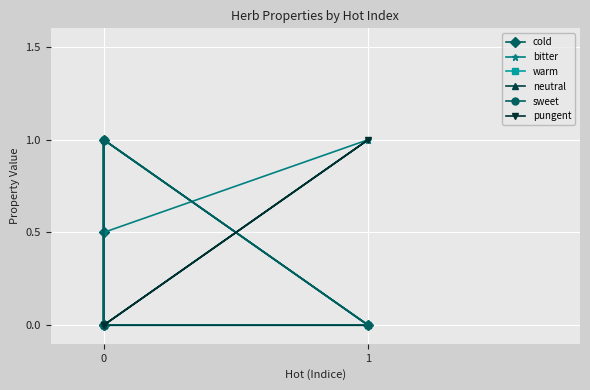

Count the number of categories in the chart.

5